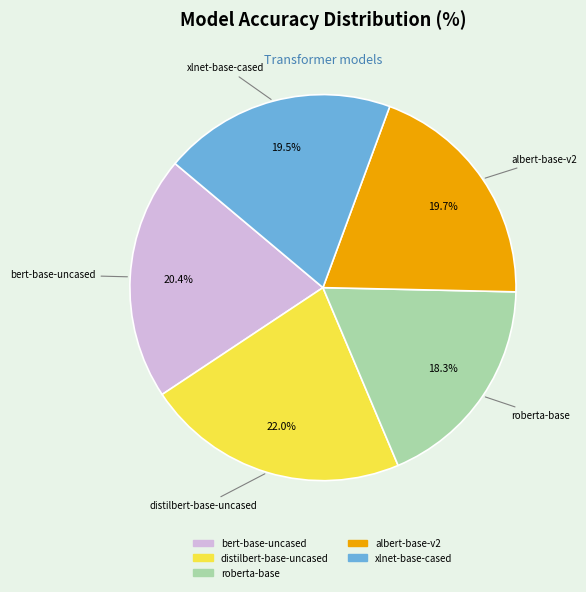

Does distilbert-base-uncased represent more than half of the total?

No